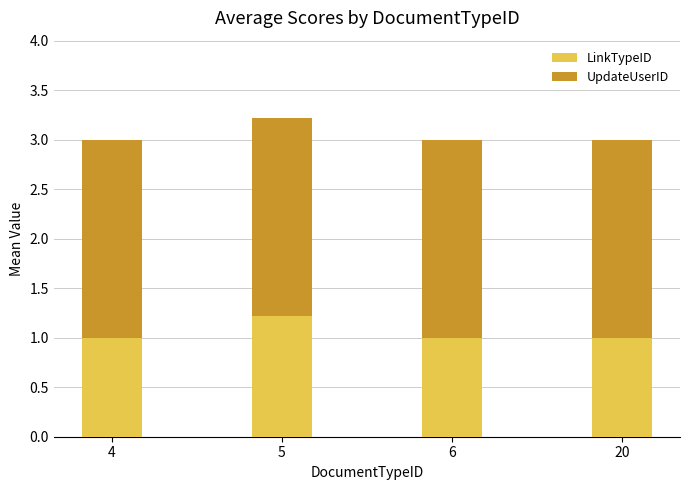

The LinkTypeID series shows 1.5 at 4. True or false?

False